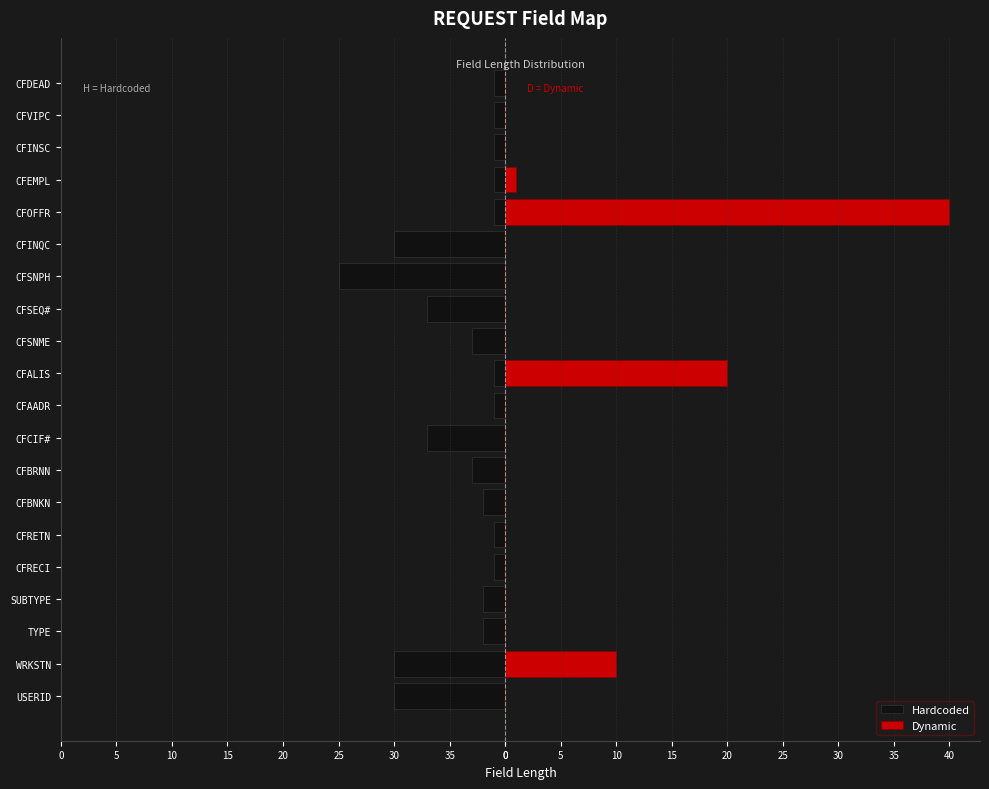

Are the bars grouped side by side (vs. stacked)?

Yes